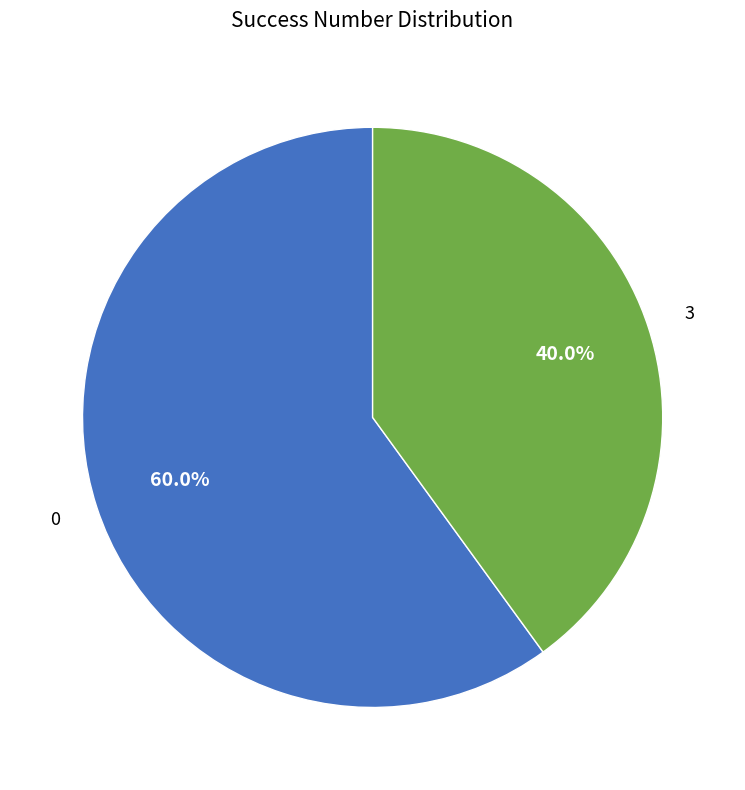

Is there any slice that represents more than half of the pie?

Yes